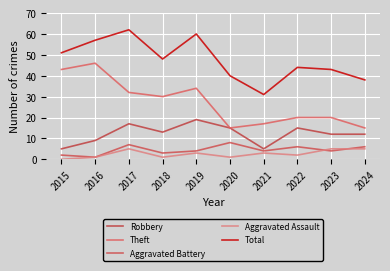

True or false: Total and Aggravated Battery intersect in this chart.

False